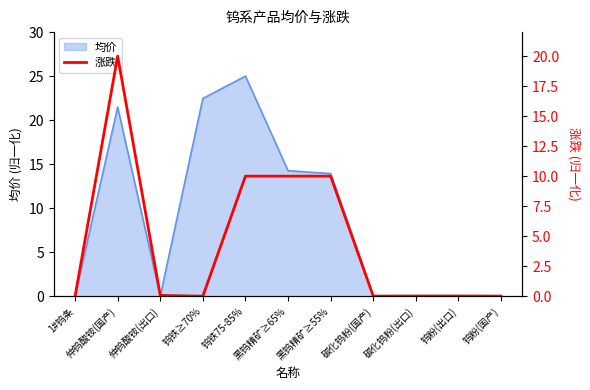

What is the difference between the values at 钨粉(出口) and 仲钨酸铵(国产)?

20.0